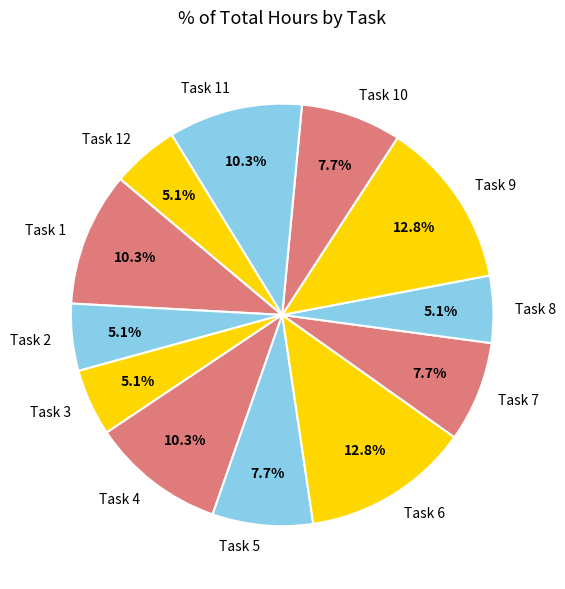

Is there any slice that represents more than half of the pie?

No